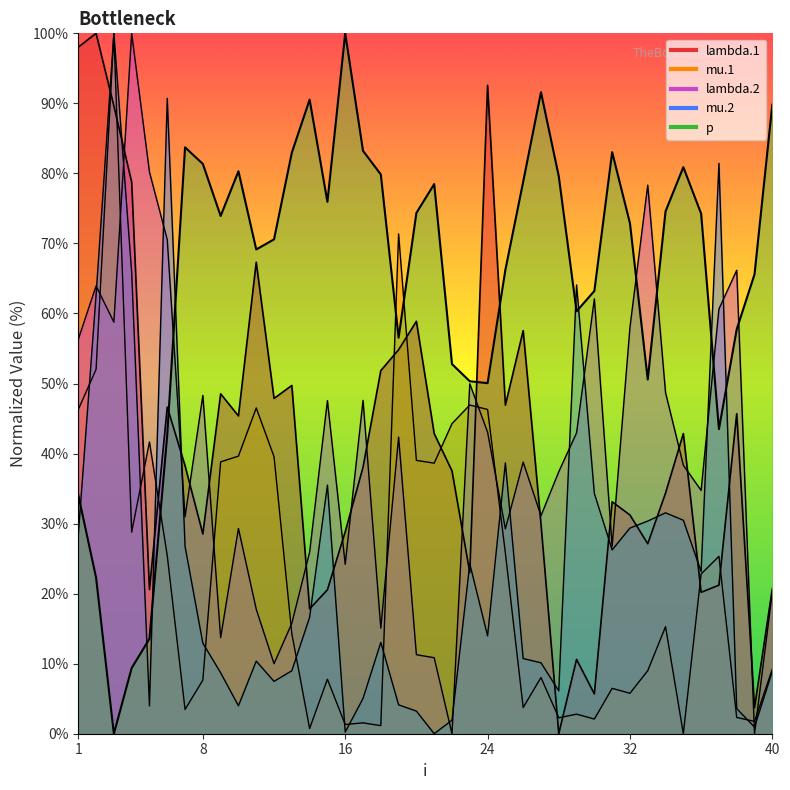

Is the value of lambda.1 at 27 greater than the value of p at 8?

No